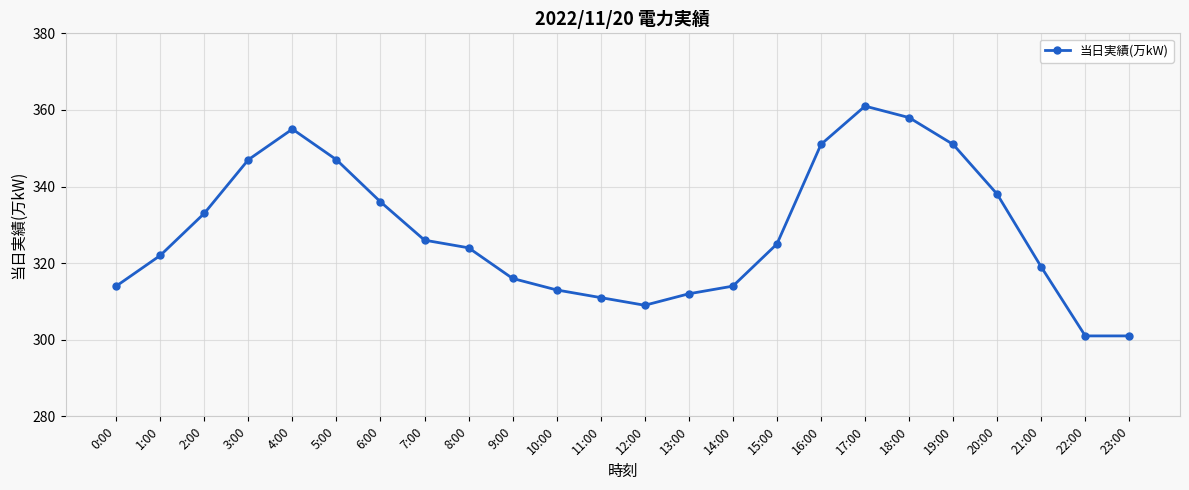

What is the change in value from 9:00 to 14:00?

-2